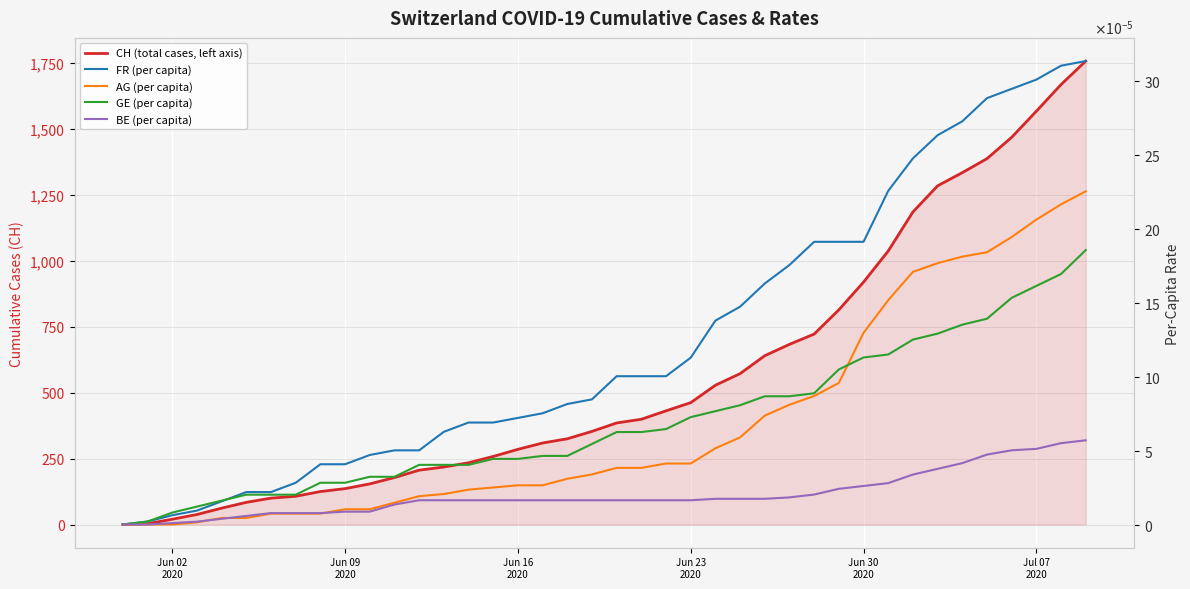

At which label is GE (per capita) closest to 0?

Jun 02
2020